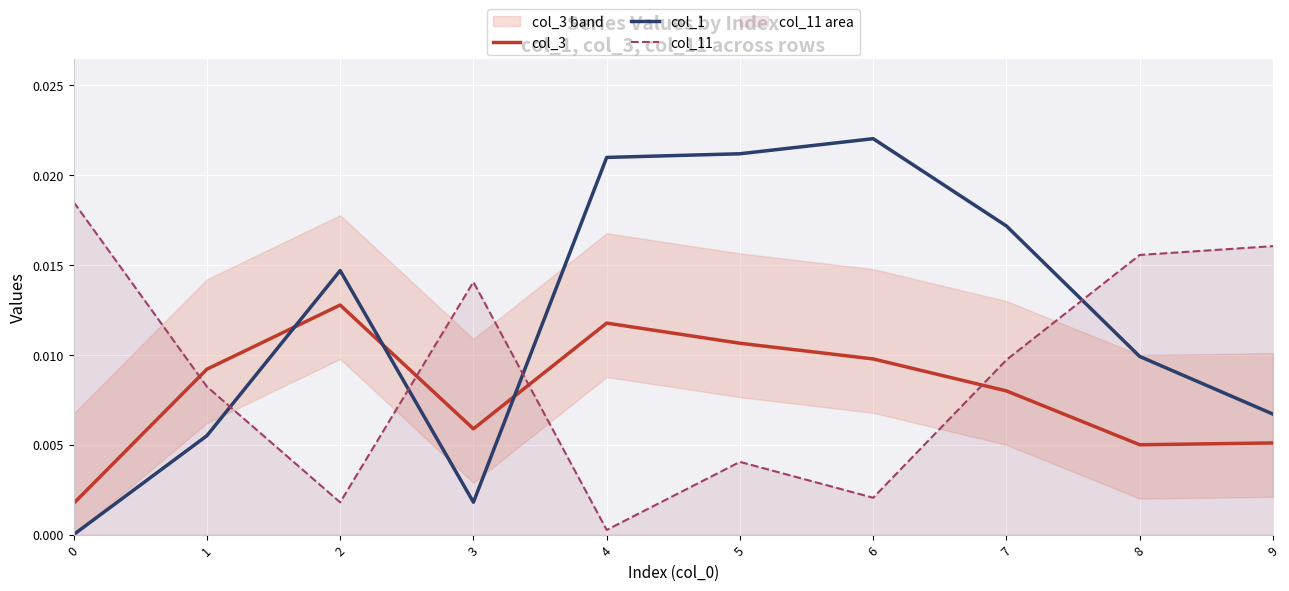

Count the number of data series in this chart.

3